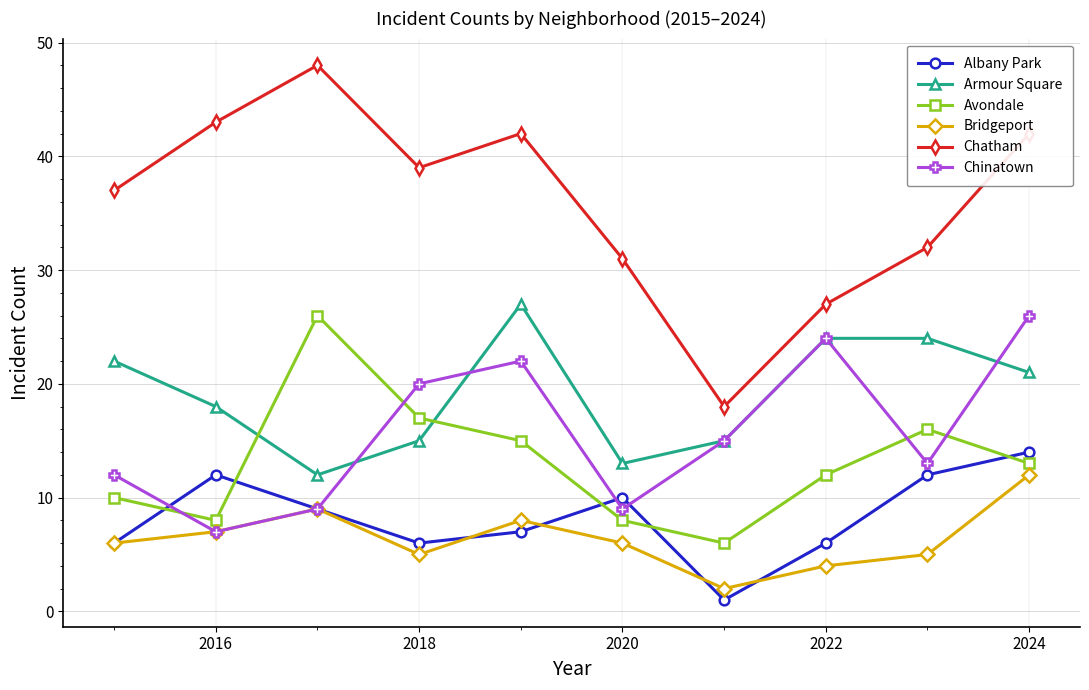

What is the maximum value for Armour Square?

27